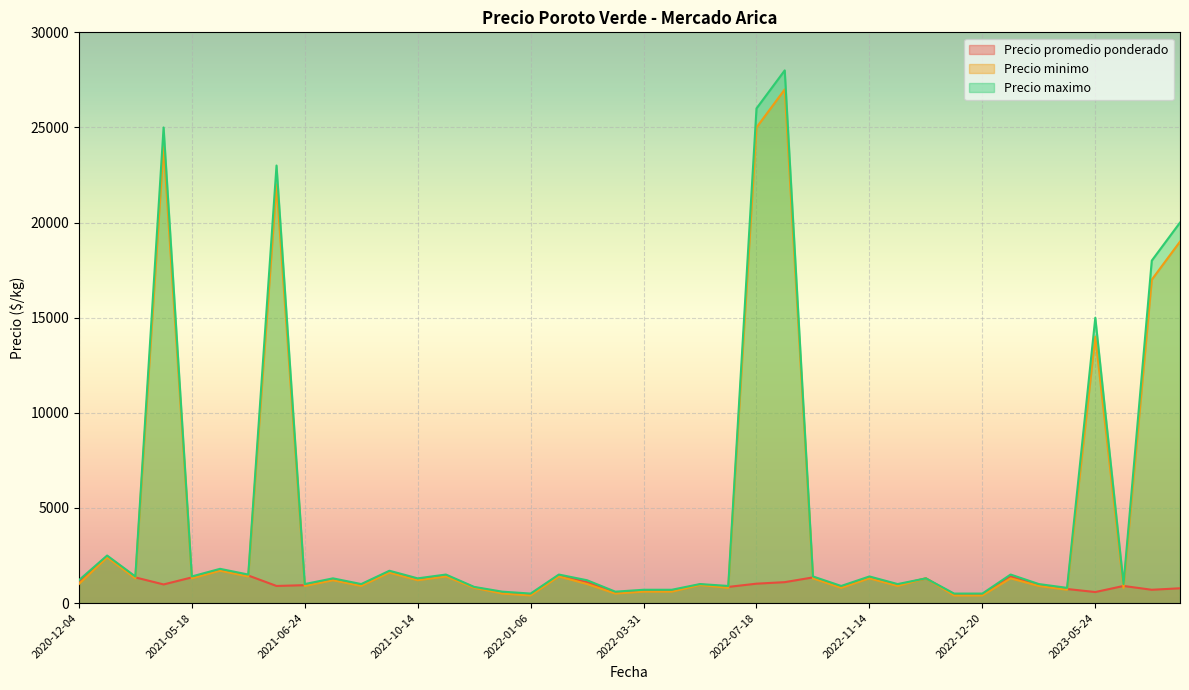

What is the maximum value for Precio maximo?

28000